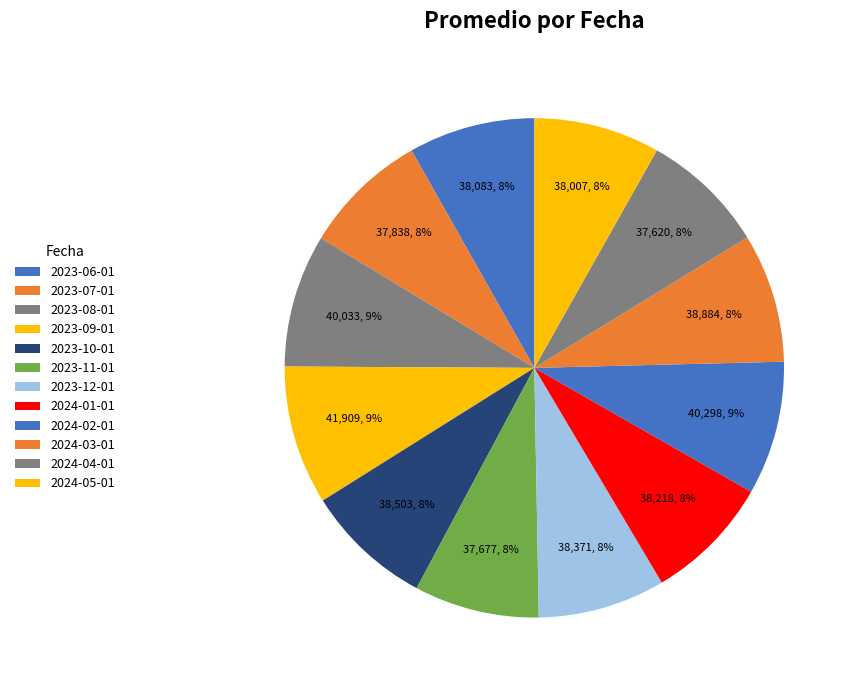

Count the number of slices in the pie.

12